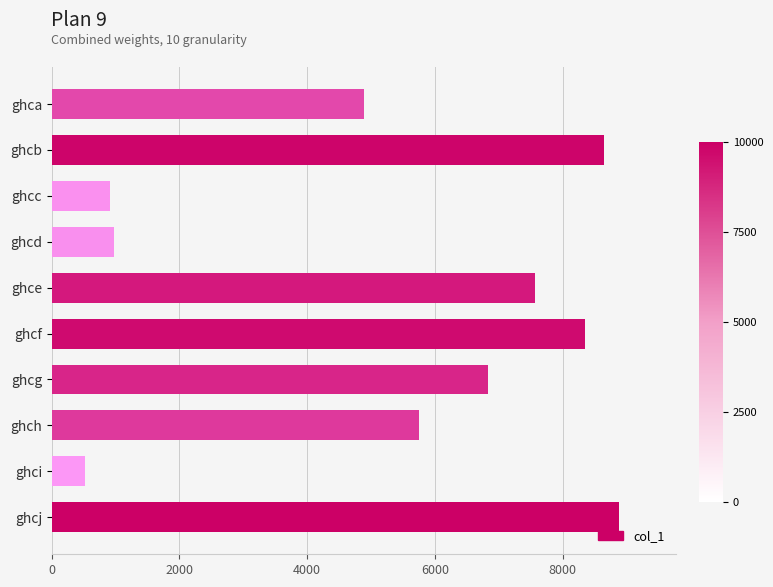

At which label is the value closest to 4700?

ghca